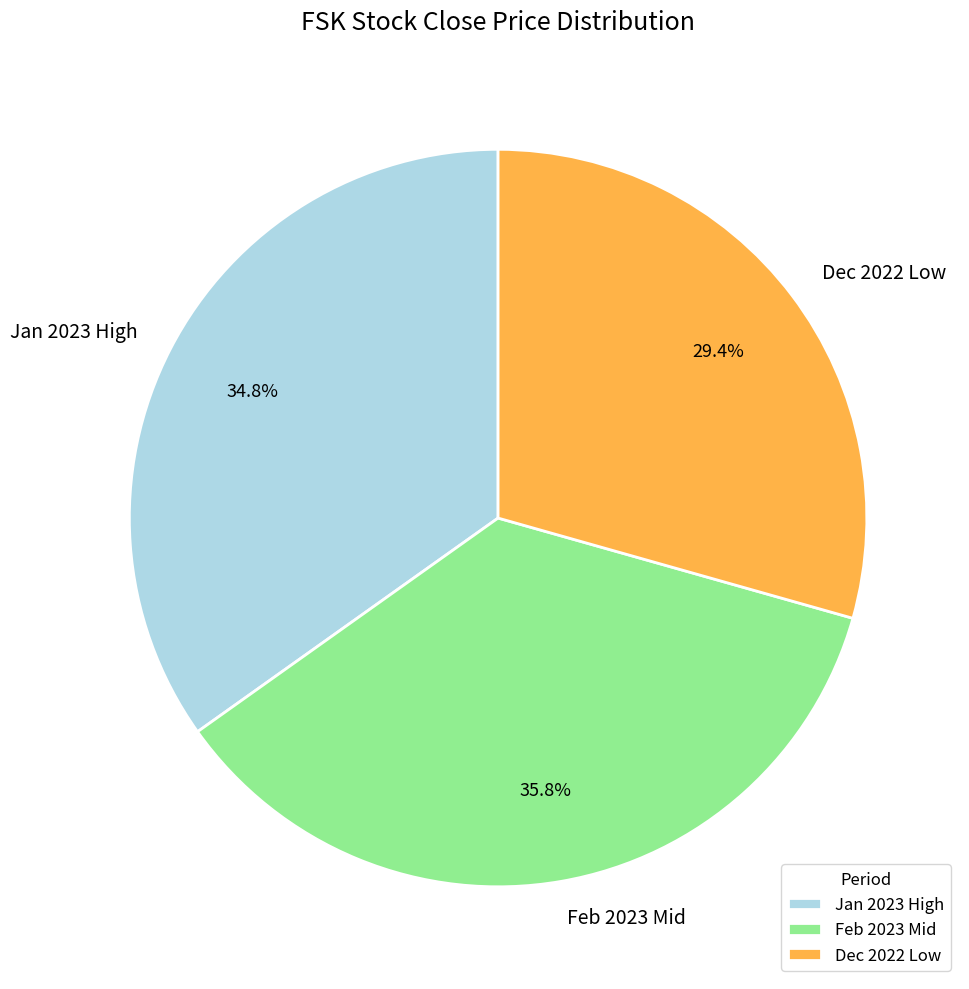

How many slices are in this pie chart?

3